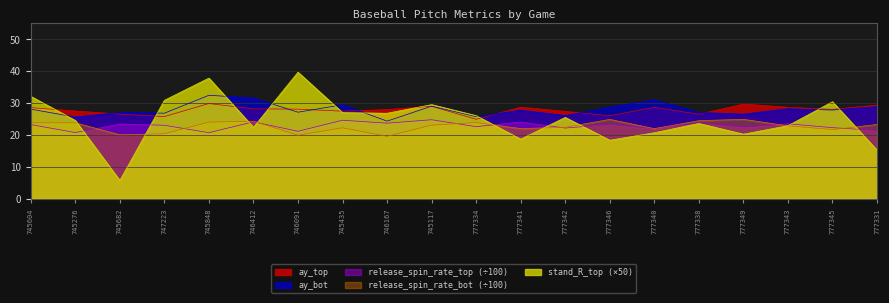

True or false: ay_top and release_spin_rate_bot cross at least once.

False